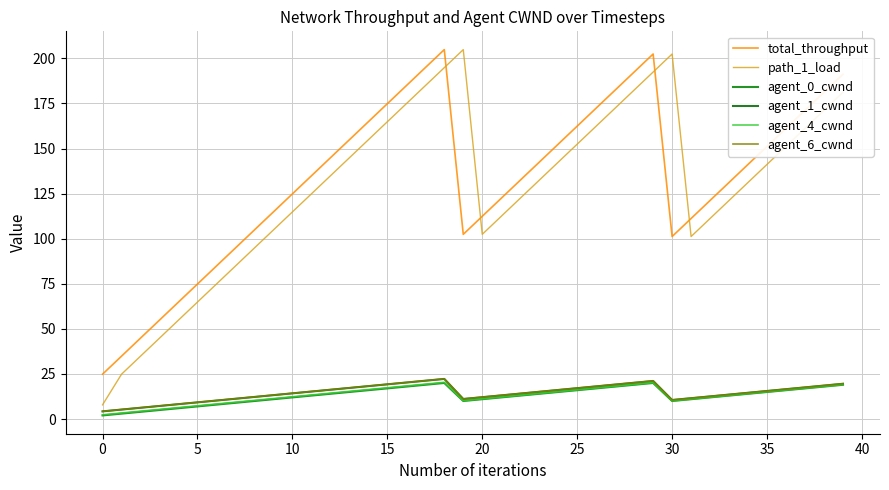

Where is agent_6_cwnd nearest to the value 13?

21